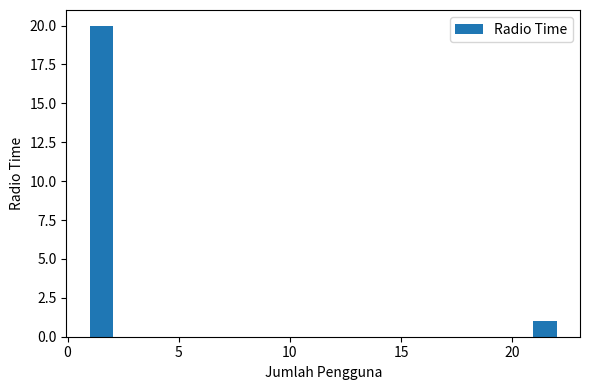

Around what value on the x-axis is the tallest bar? Give the approximate position of its centre, as read against the axis.

1.5